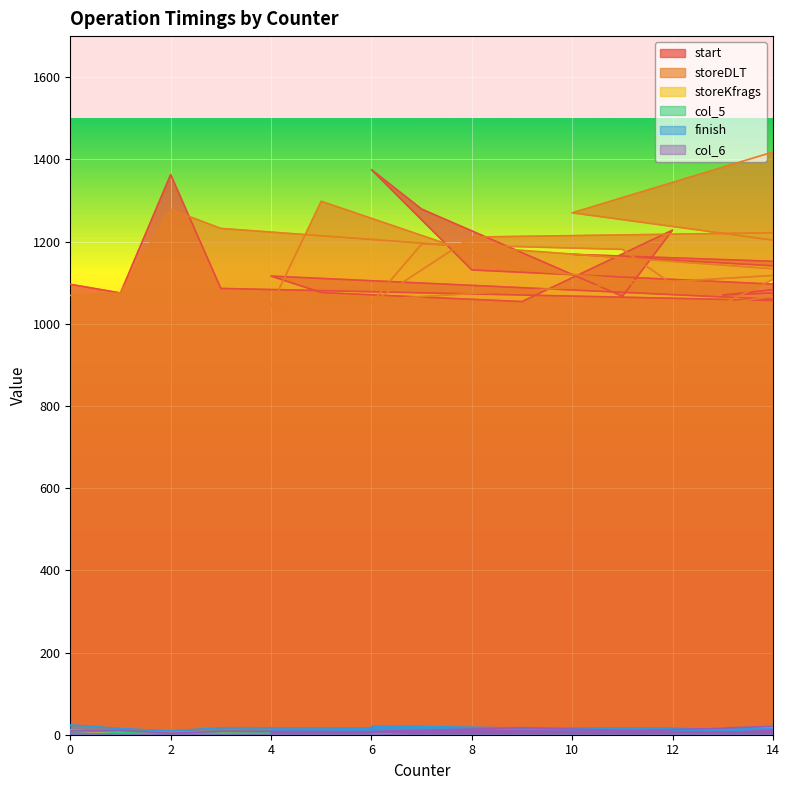

Reading right to left, transcribe all the data shown in this chart.

start: 14=1099	17=1196	19=1106	10=1169	18=1135	13=1070	16=1085	8=1131	6=1375	7=1279	11=1067	12=1228	9=1054	5=1076	4=1116	15=1054	3=1086	2=1363	1=1075	0=1096
storeDLT: 14=1049	17=1579	19=1603	10=1270	18=1137	13=1049	16=1225	8=1211	6=1051	7=1194	11=1181	12=1096	9=1132	5=1298	4=1044	15=1125	3=1232	2=1278	1=1075	0=1069
storeKfrags: 14=5	17=6	19=6	10=5	18=7	13=6	16=5	8=7	6=5	7=6	11=6	12=5	9=5	5=6	4=7	15=17	3=6	2=6	1=6	0=9
col_5: 14=5	17=5	19=6	10=4	18=8	13=4	16=8	8=10	6=7	7=7	11=5	12=8	9=13	5=7	4=7	15=12	3=4	2=9	1=5	0=12
finish: 14=23	17=11	19=11	10=8	18=11	13=9	16=8	8=13	6=20	7=20	11=12	12=15	9=16	5=12	4=10	15=15	3=17	2=9	1=15	0=24
col_6: 14=12	17=12	19=4	10=5	18=35	13=5	16=4	8=10	6=7	7=5	11=5	12=7	9=17	5=4	4=4	15=6	3=8	2=4	1=10	0=9